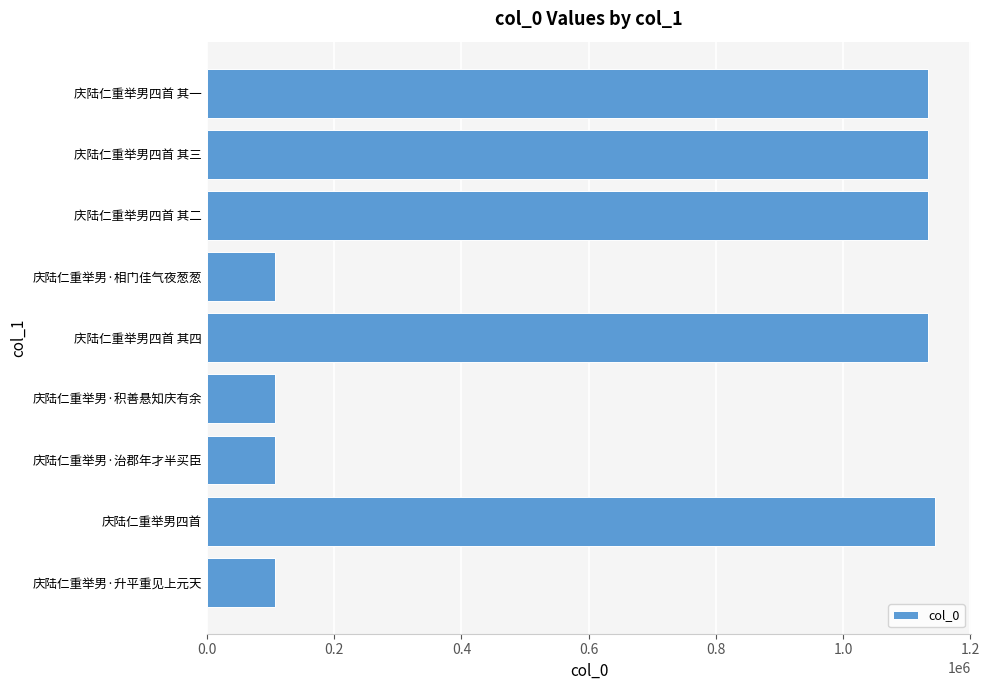

Approximately how many times larger is the value at 庆陆仁重举男四首 其三 compared to 庆陆仁重举男·相门佳气夜葱葱?

10.6